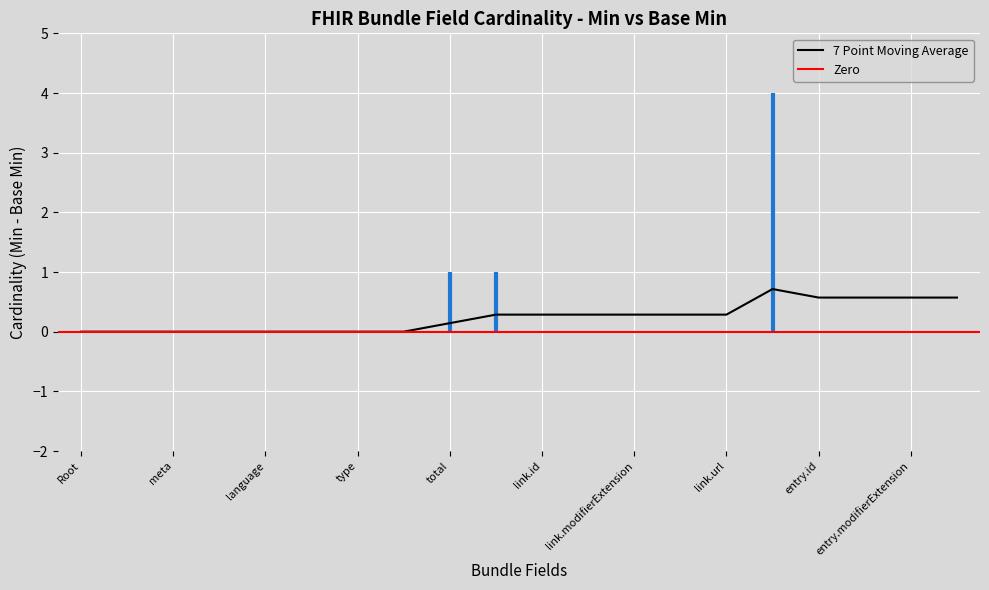

True or false: Base Min and Min cross at least once.

False